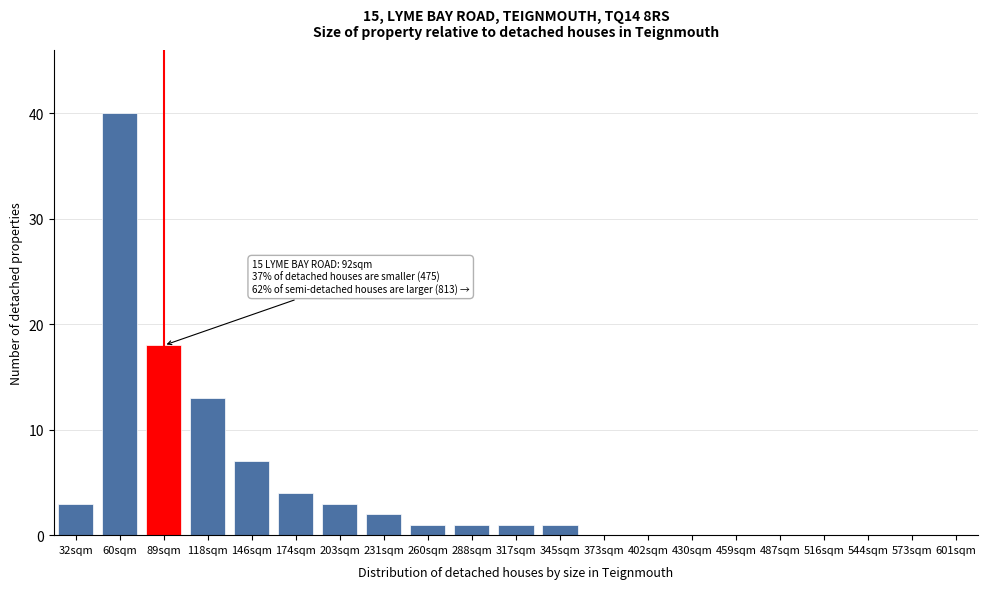

Reading right to left, extract all data points from this chart.

601sqm=0	573sqm=0	544sqm=0	516sqm=0	487sqm=0	459sqm=0	430sqm=0	402sqm=0	373sqm=0	345sqm=1	317sqm=1	288sqm=1	260sqm=1	231sqm=2	203sqm=3	174sqm=4	146sqm=7	118sqm=13	89sqm=18	60sqm=40	32sqm=3